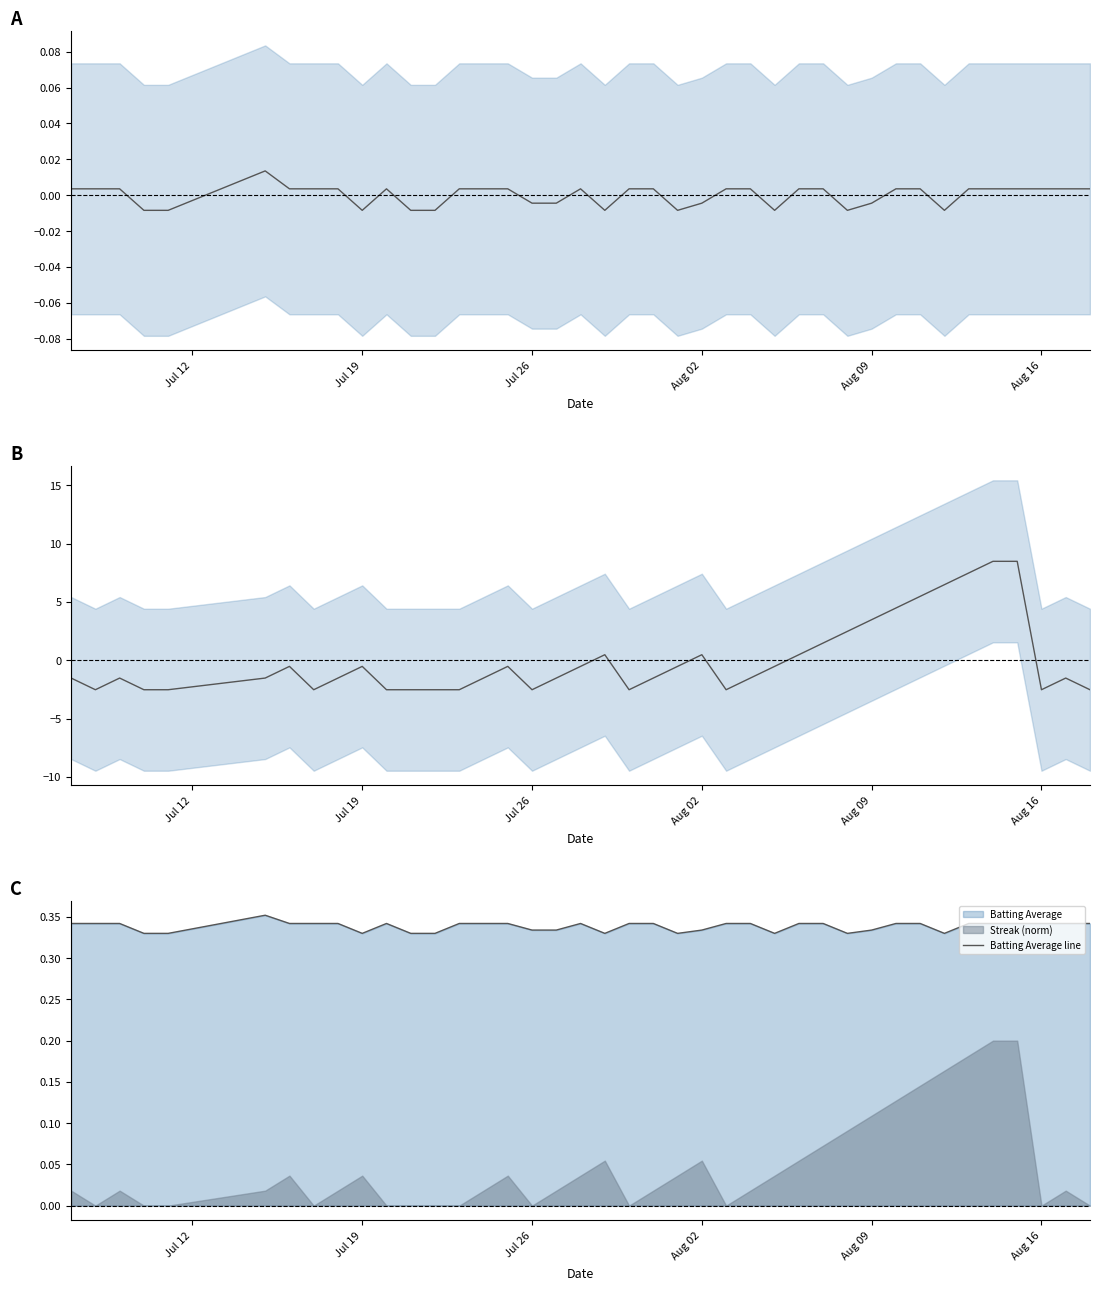

Does the chart have visible grid lines?

No